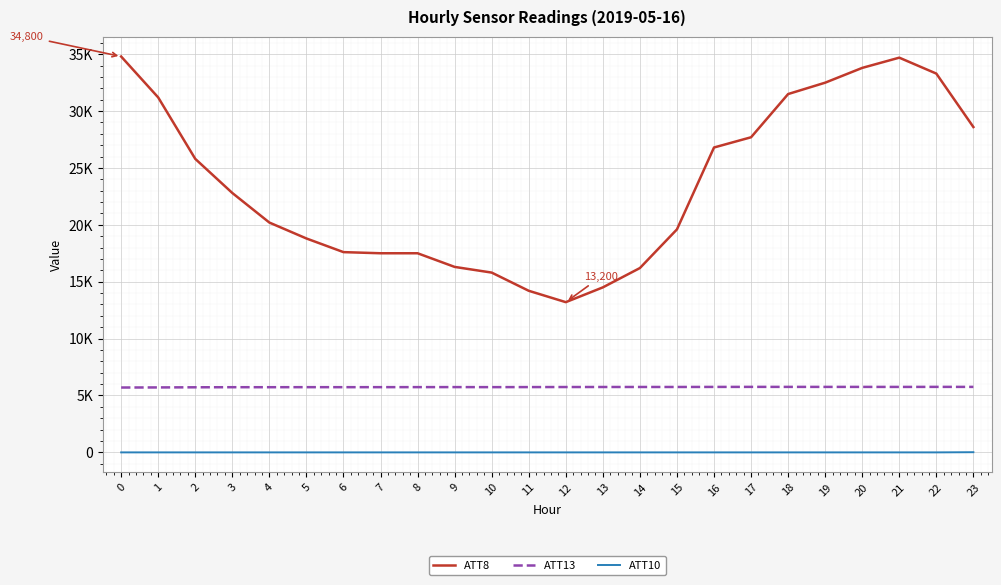

What are all the series names shown in the legend?

ATT8, ATT13, ATT10